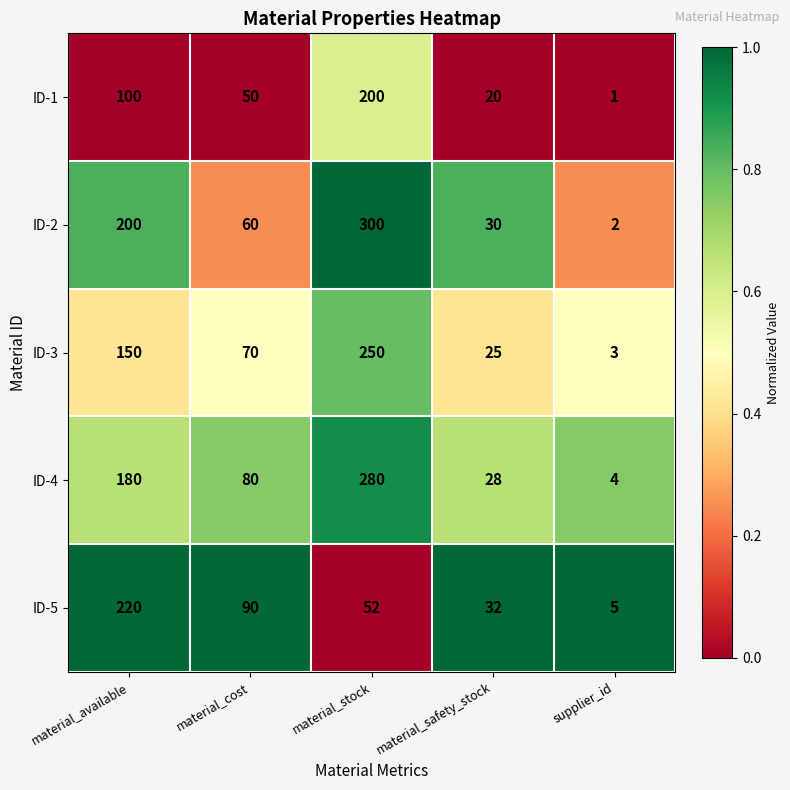

Where does the ID-1 series first go above 50?

material_available